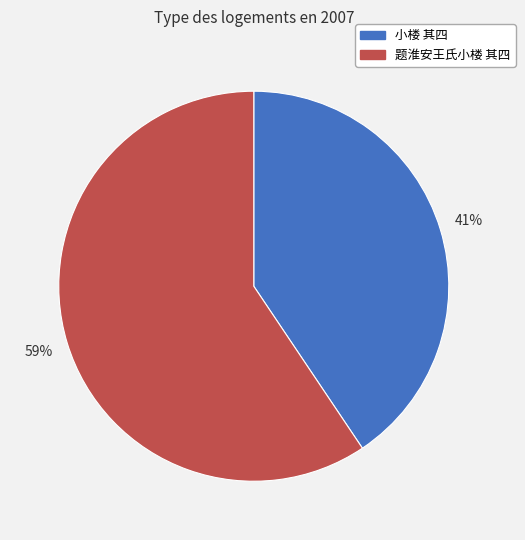

To the nearest percent, what portion does 题淮安王氏小楼 其四 represent?

59%